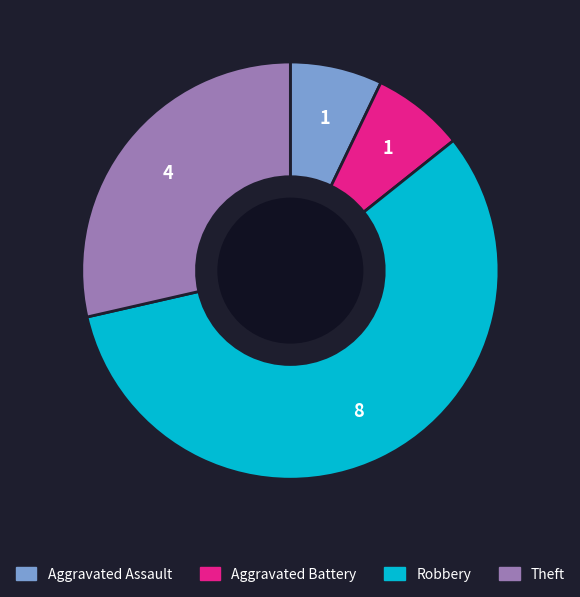

Does Aggravated Assault represent more than half of the total?

No